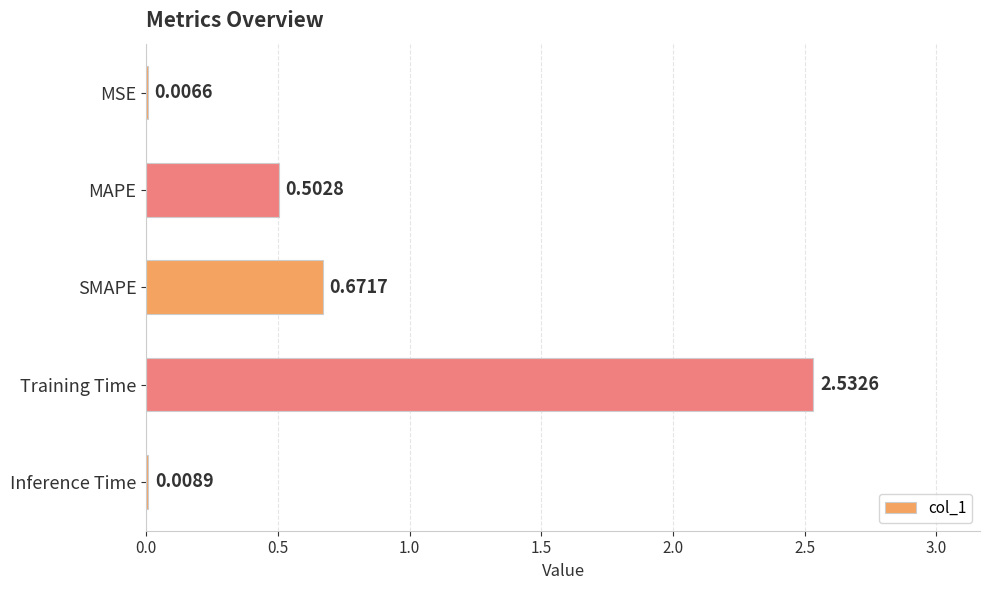

What is the change in value from MAPE to Inference Time?

-0.5